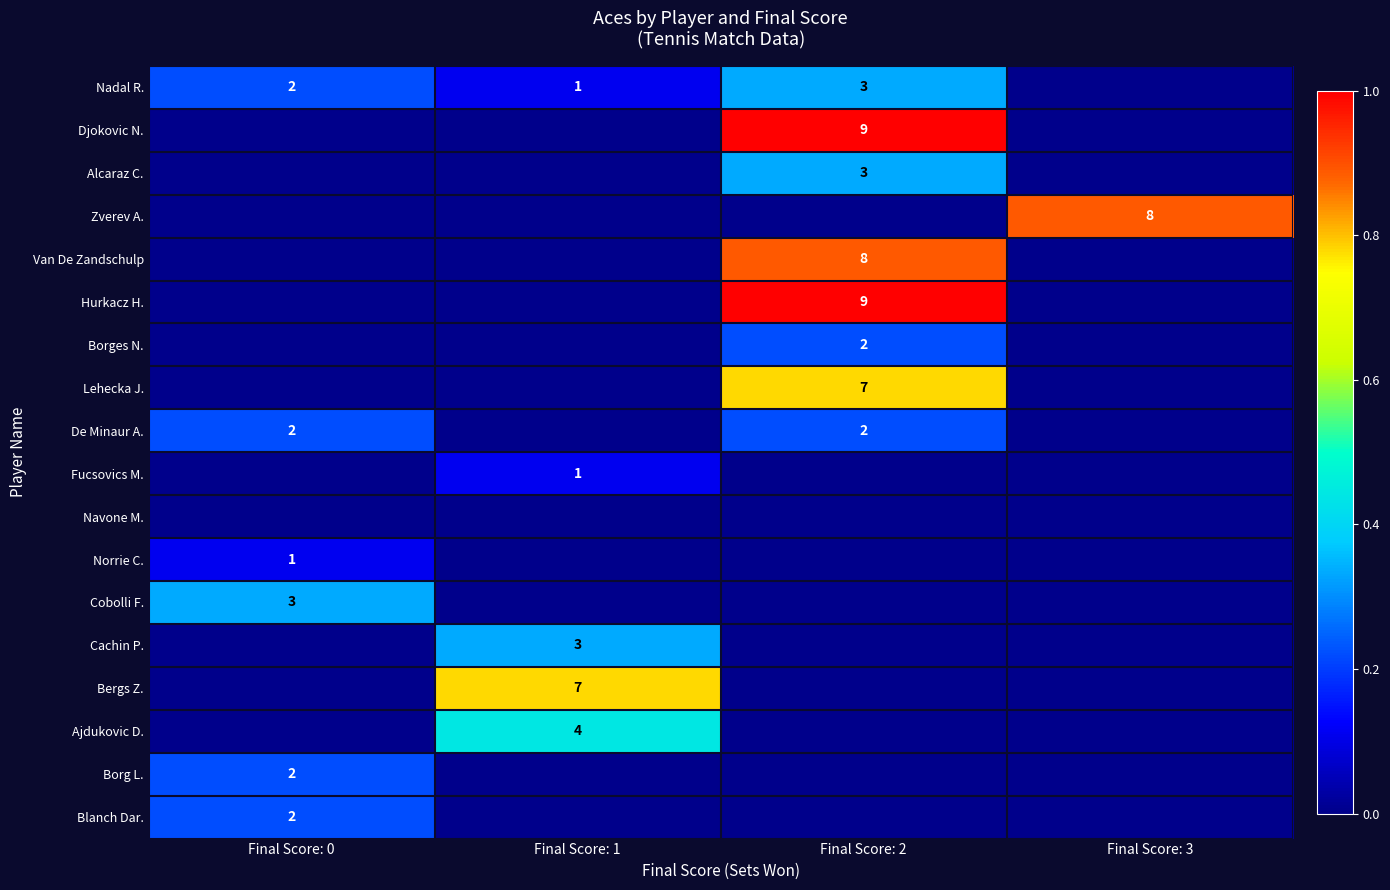

True or false: Djokovic N. has a value of 14 at Final Score: 2.

False